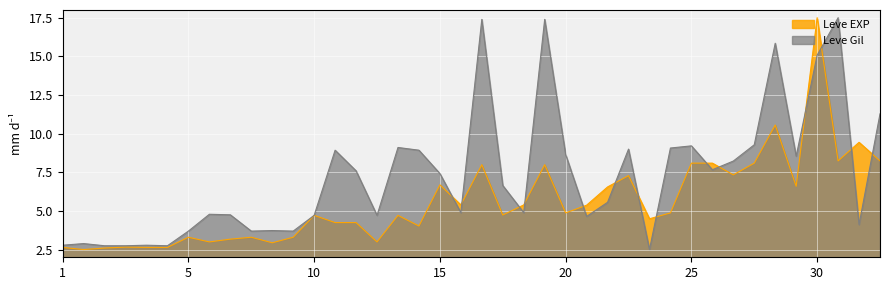

What is the total value across all series at 5?

7.0